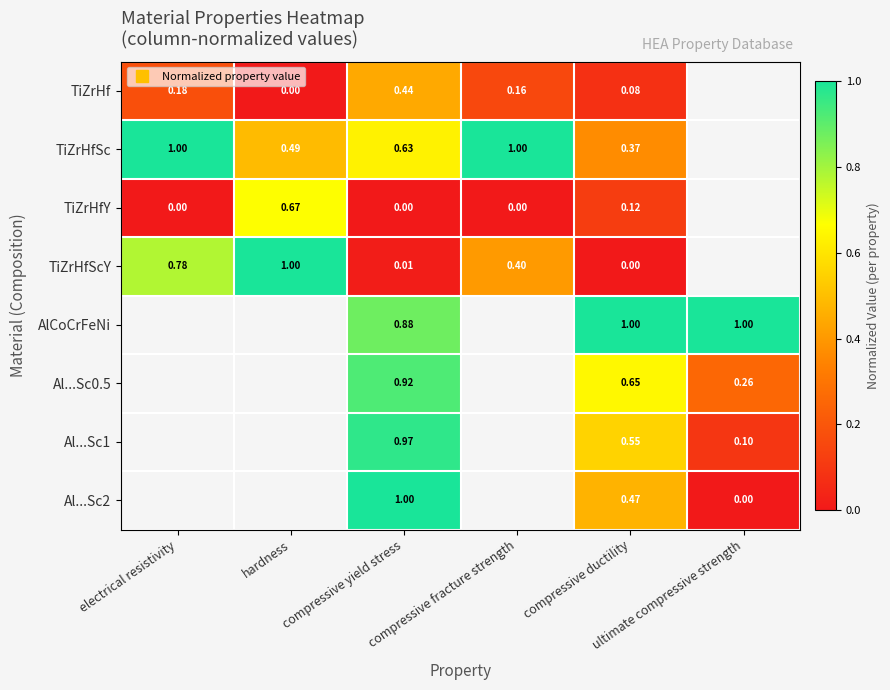

Is the value of TiZrHf at electrical resistivity greater than the value of TiZrHfSc at electrical resistivity?

No